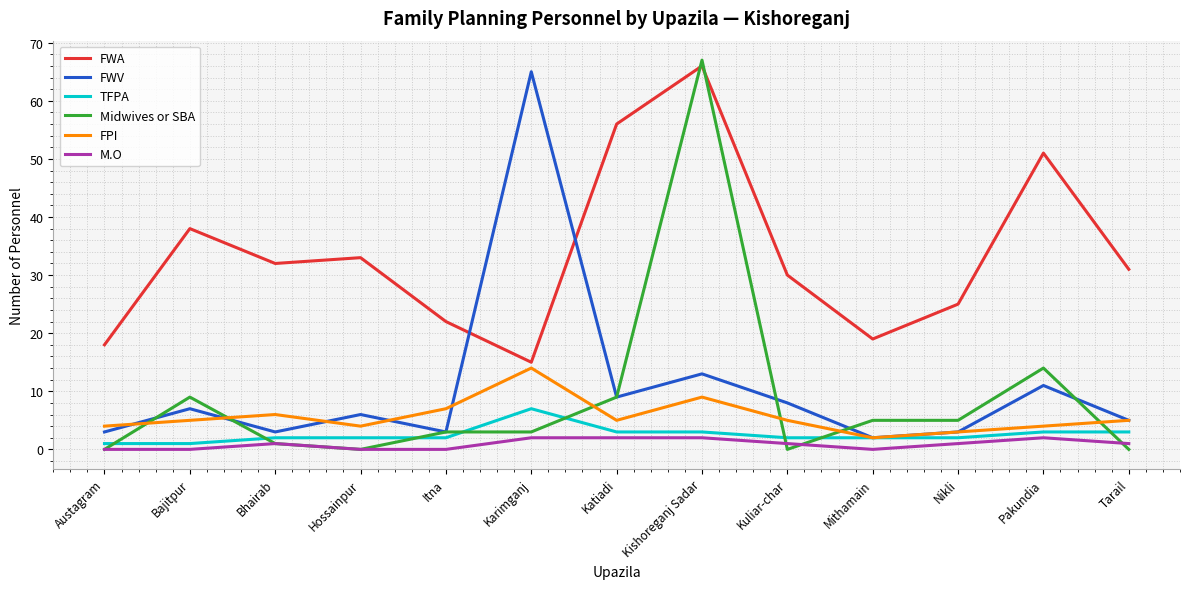

Reading left to right, transcribe all the data shown in this chart.

FWA: 18	38	32	33	22	15	56	66	30	19	25	51	31
FWV: 3	7	3	6	3	65	9	13	8	2	3	11	5
TFPA: 1	1	2	2	2	7	3	3	2	2	2	3	3
Midwives or SBA: 0	9	1	0	3	3	9	67	0	5	5	14	0
FPI: 4	5	6	4	7	14	5	9	5	2	3	4	5
M.O: 0	0	1	0	0	2	2	2	1	0	1	2	1